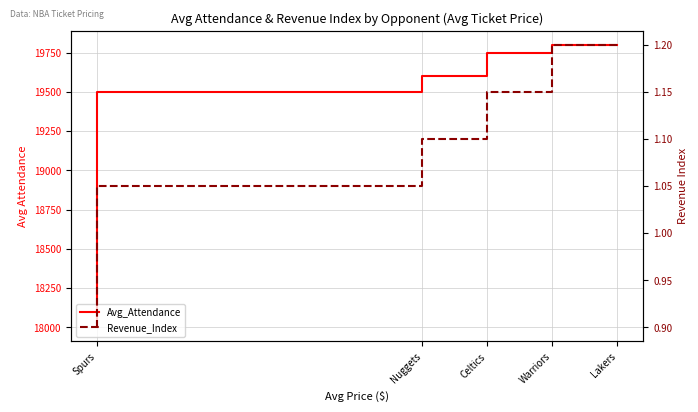

What is the label of the 1st point from the left?

Lakers